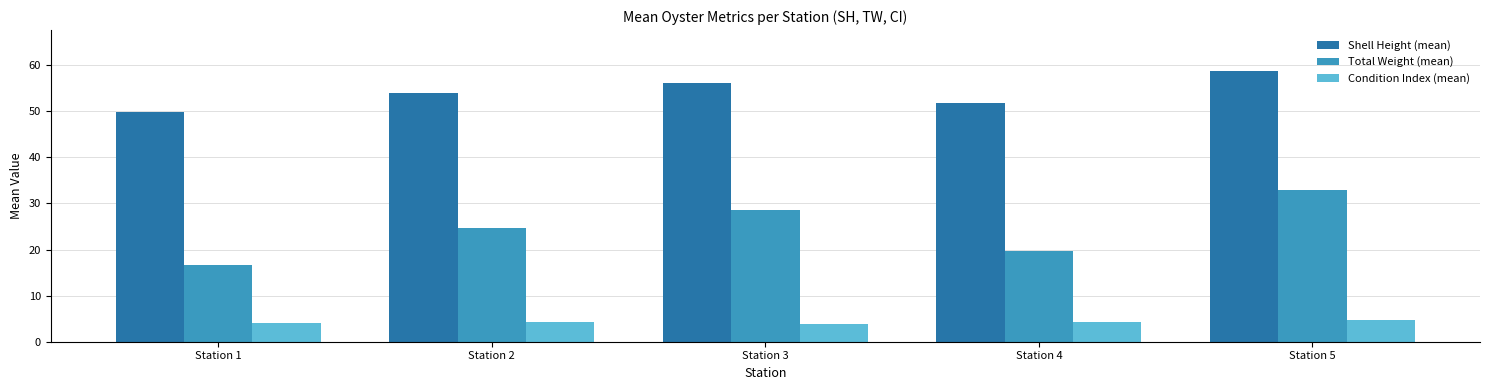

What is the minimum value shown in the chart?

3.9